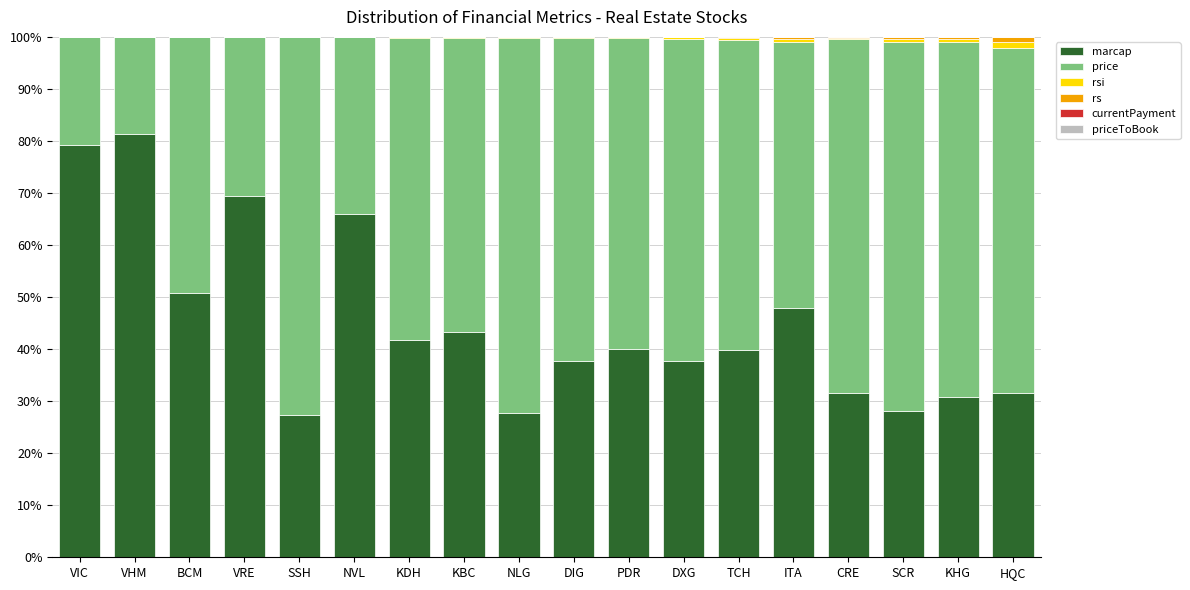

Does the chart contain stacked bars?

Yes